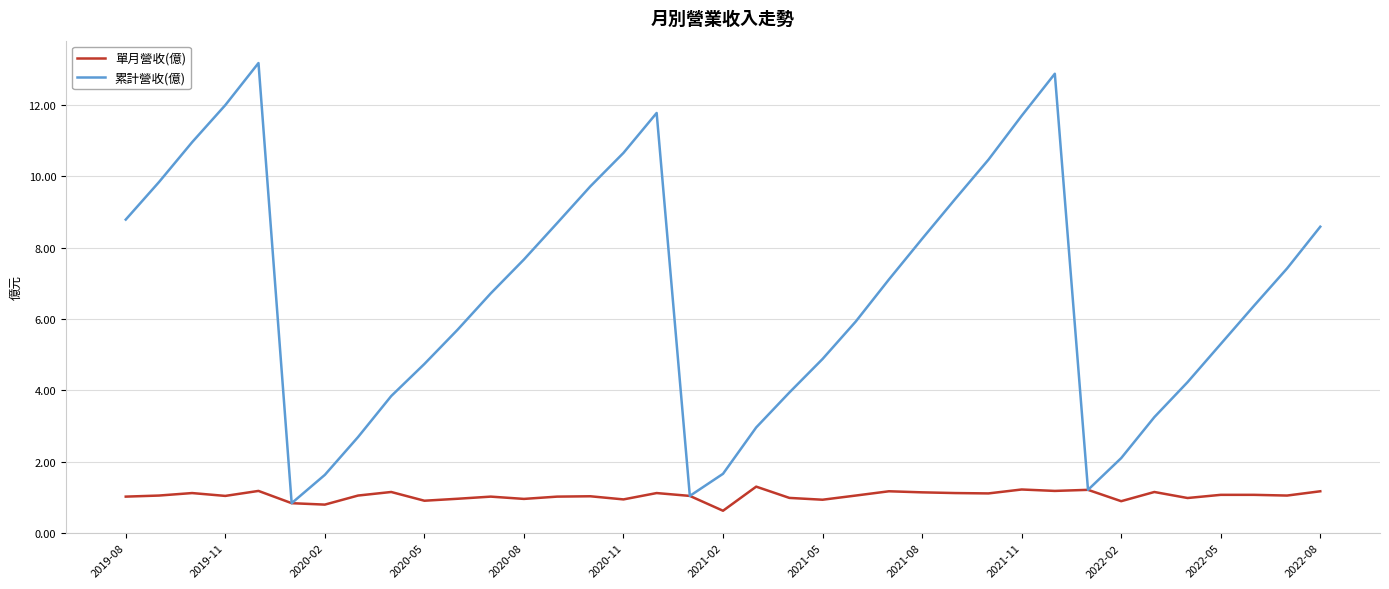

What is the minimum value shown in the chart?

0.6